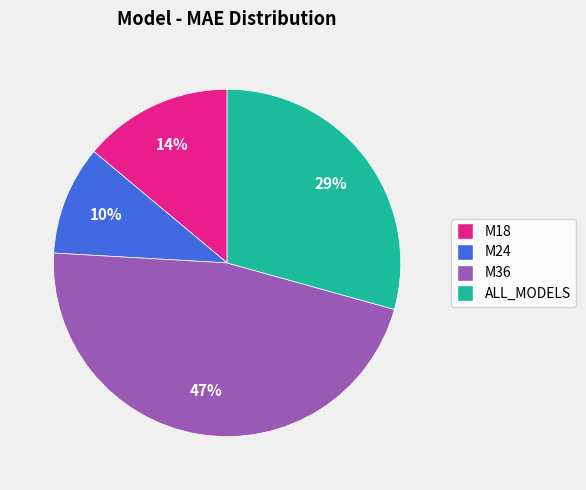

What is the ratio of the value at M36 to the value at ALL_MODELS?

1.6